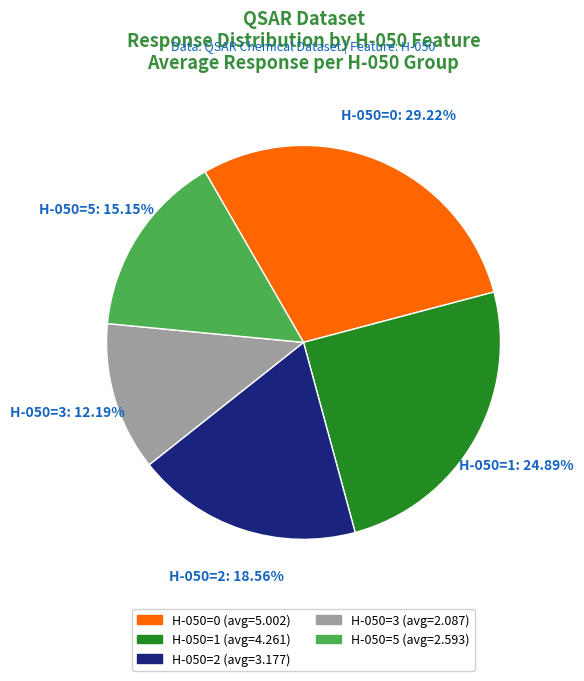

Rank the categories by value from highest to lowest.

H-050=0, H-050=1, H-050=2, H-050=5, H-050=3